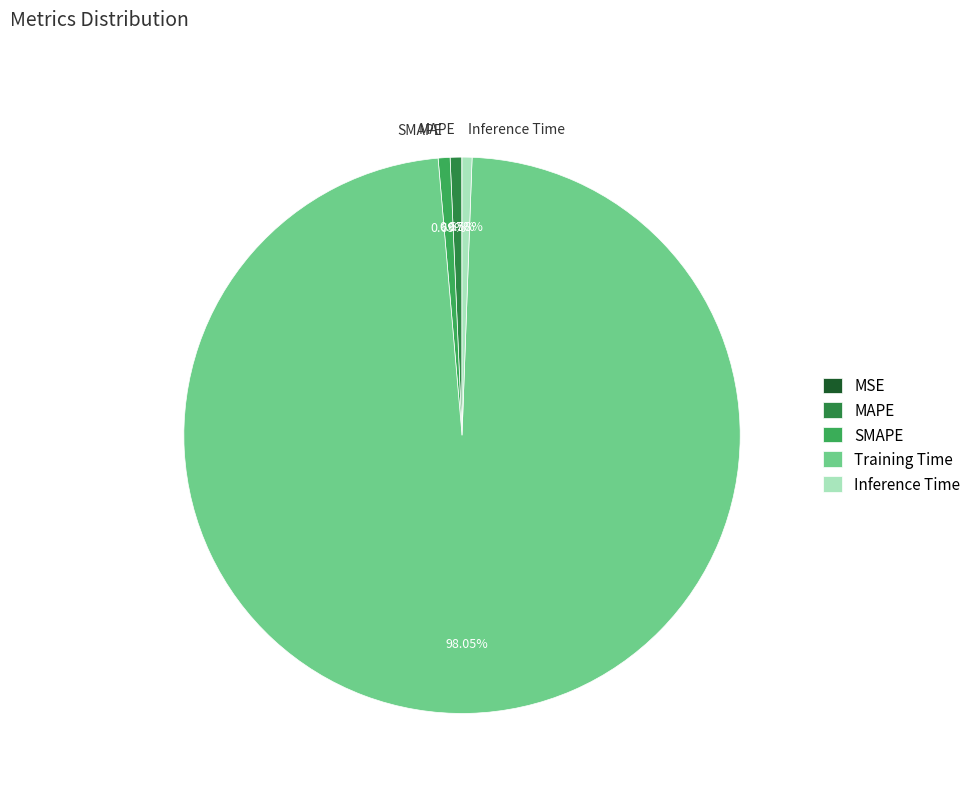

Which category has the biggest portion of the pie?

Training Time